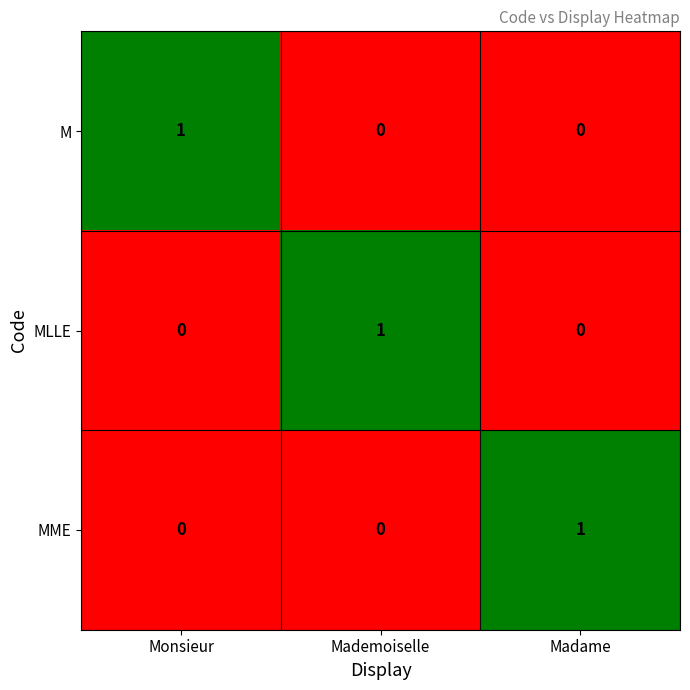

How many series are shown in this chart?

3